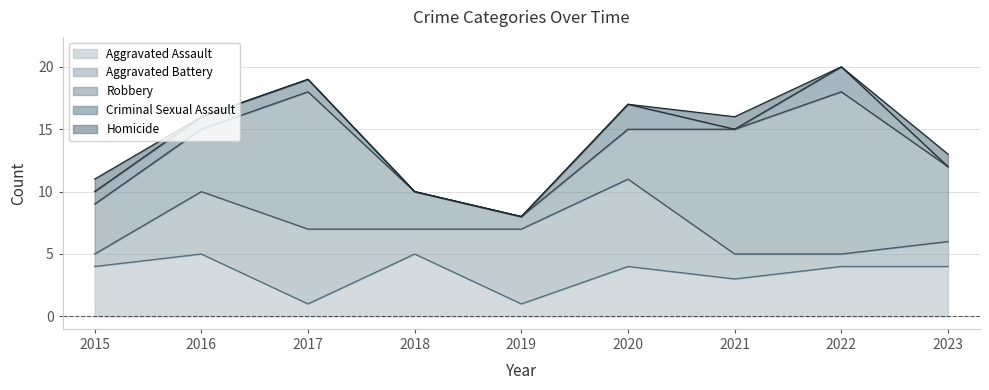

Which series has the largest total across all categories?

Robbery